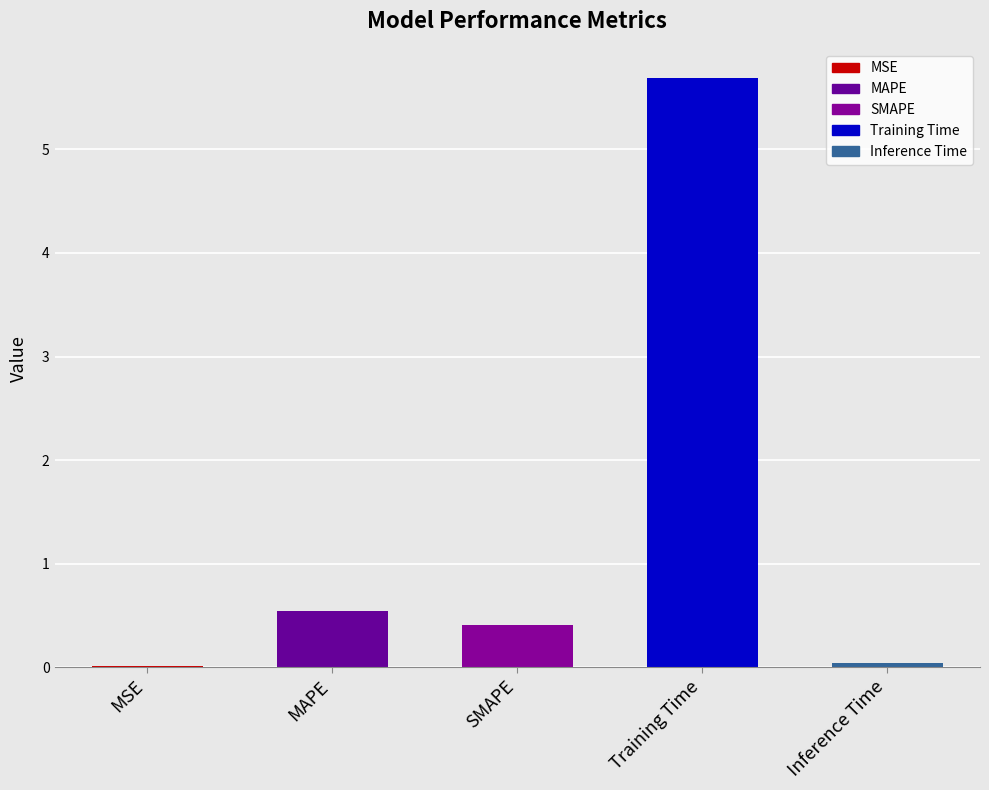

Between Inference Time and Training Time, which is larger?

Training Time